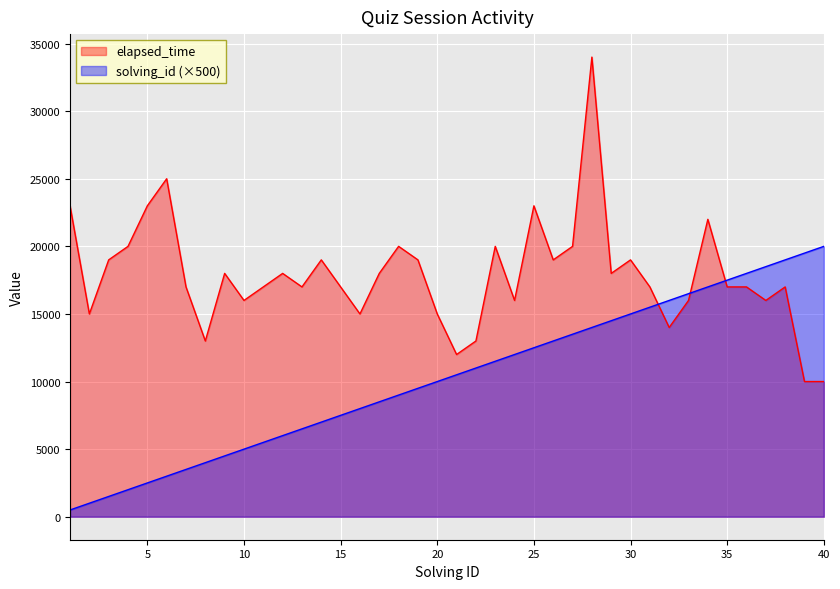

How many interior local valleys does the elapsed_time series have?

11